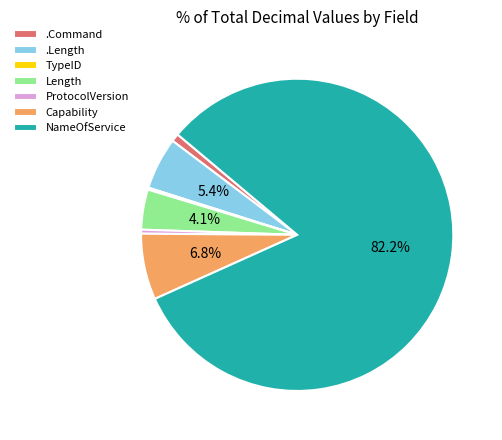

What is the largest slice in the pie chart?

NameOfService